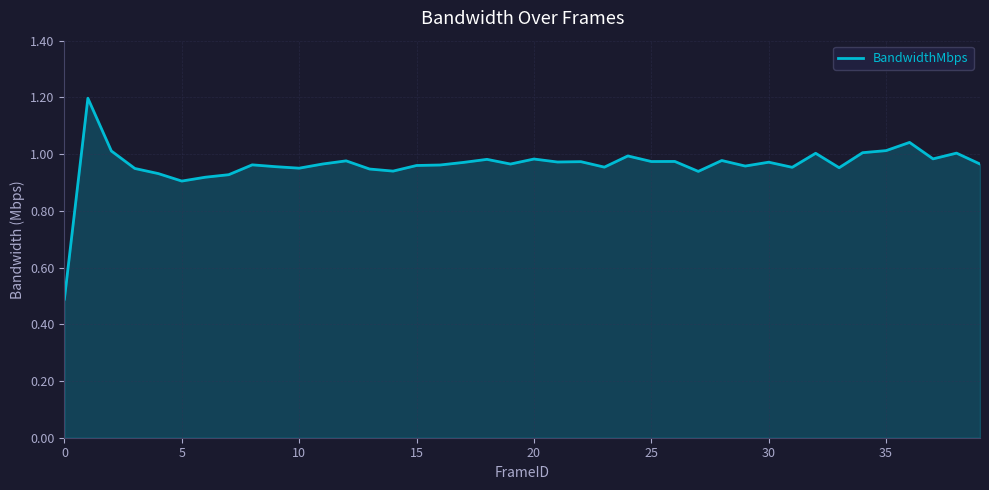

True or false: the data has more than 2 interior local peaks.

True